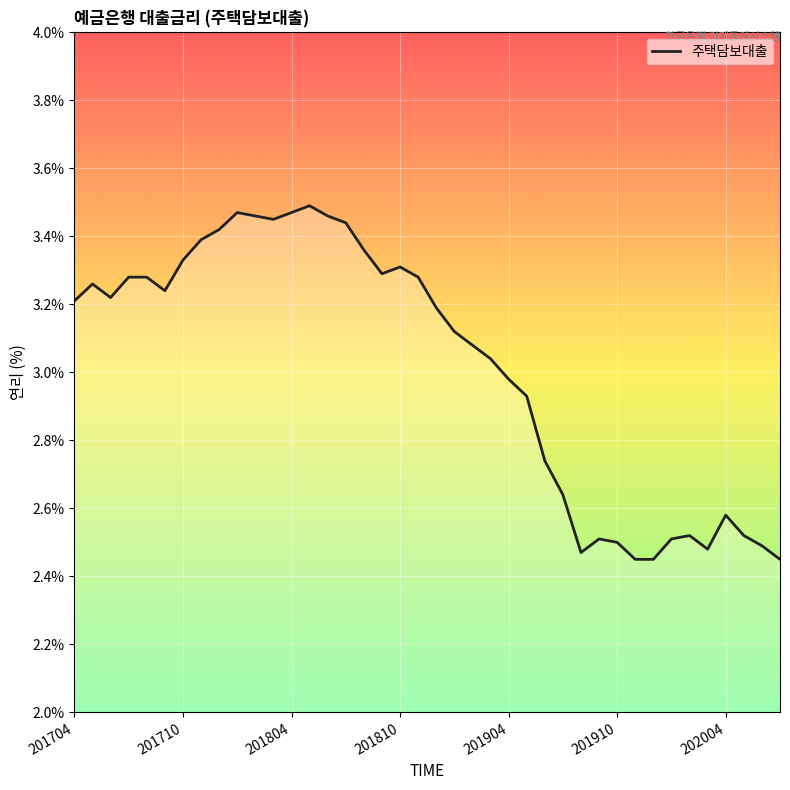

What is the smallest value displayed?

2.5